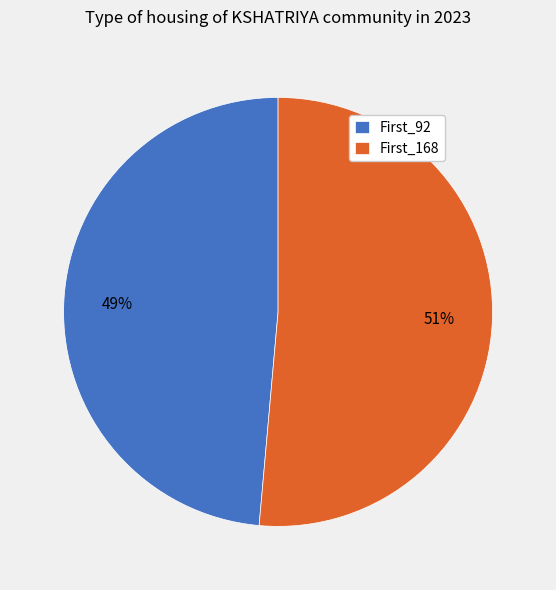

Rank the categories by value from highest to lowest.

First_168, First_92